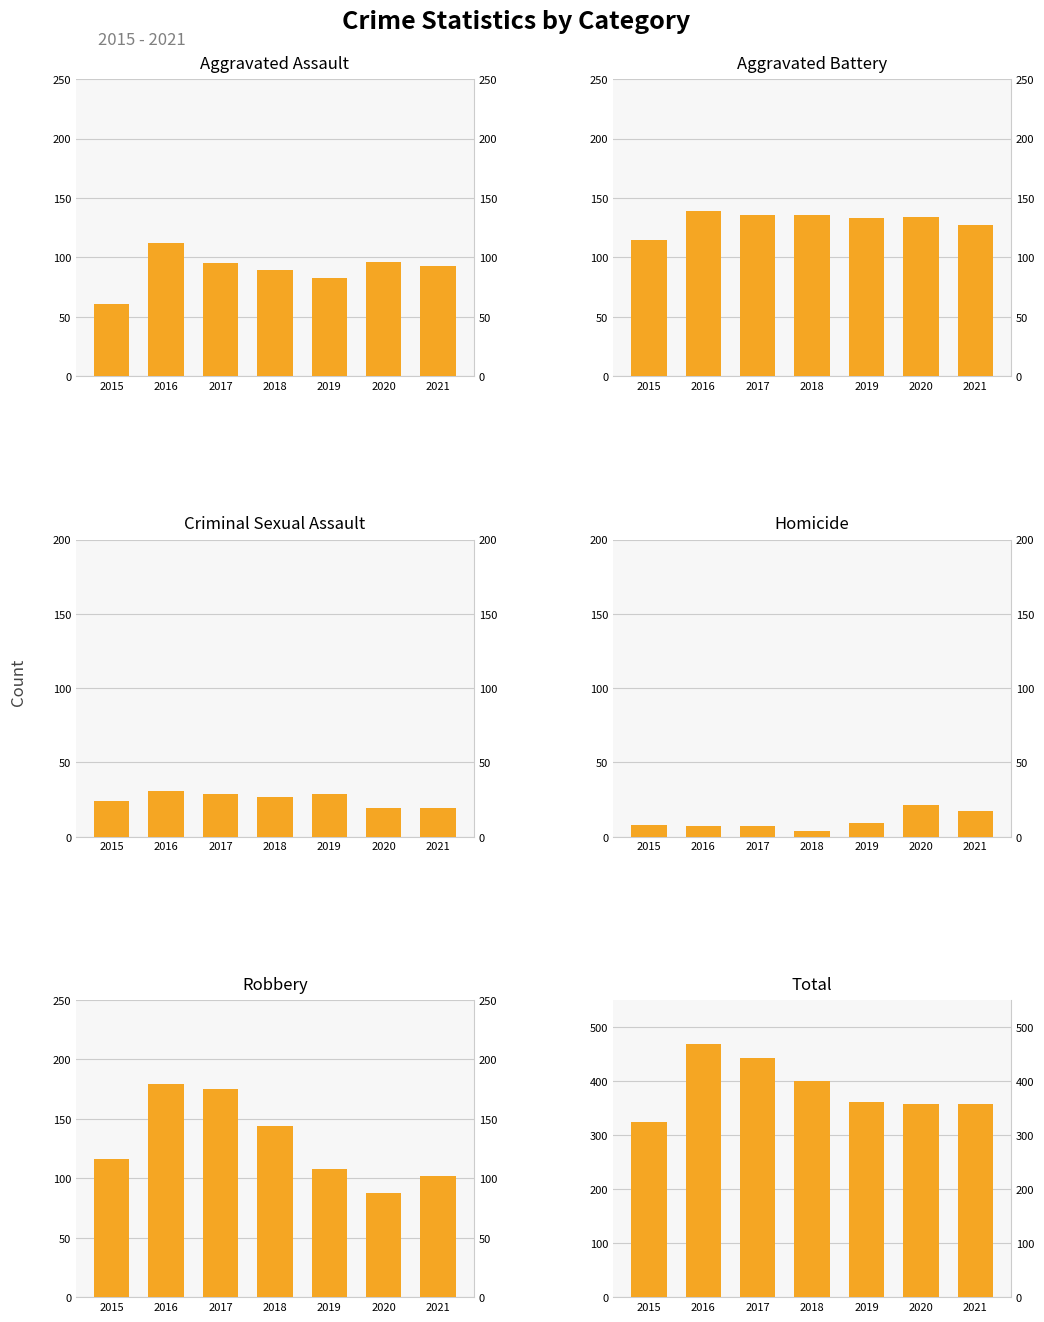

How many values in the Aggravated Battery series are below 134?

3